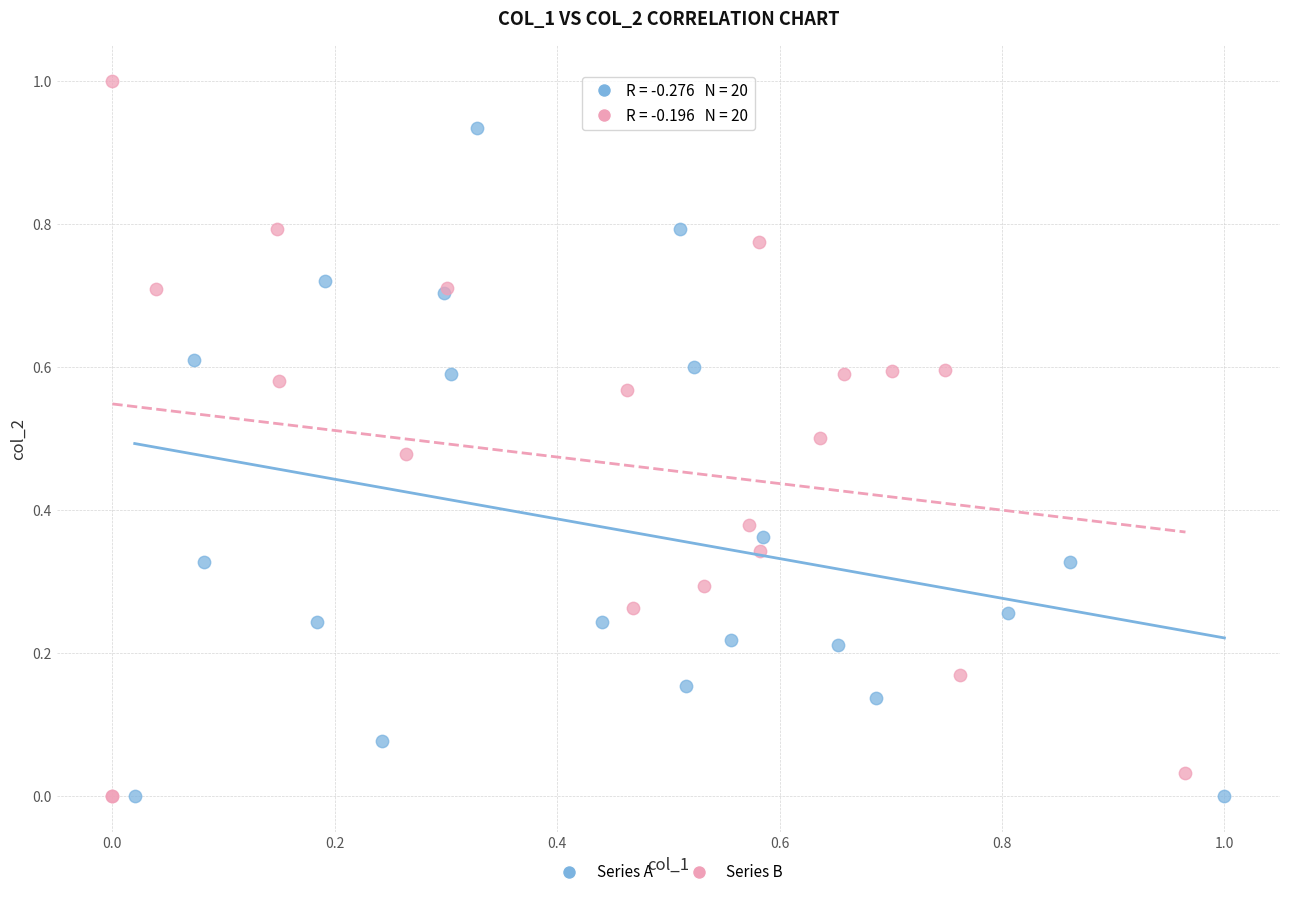

Which series has the widest spread of Y values?

Series B